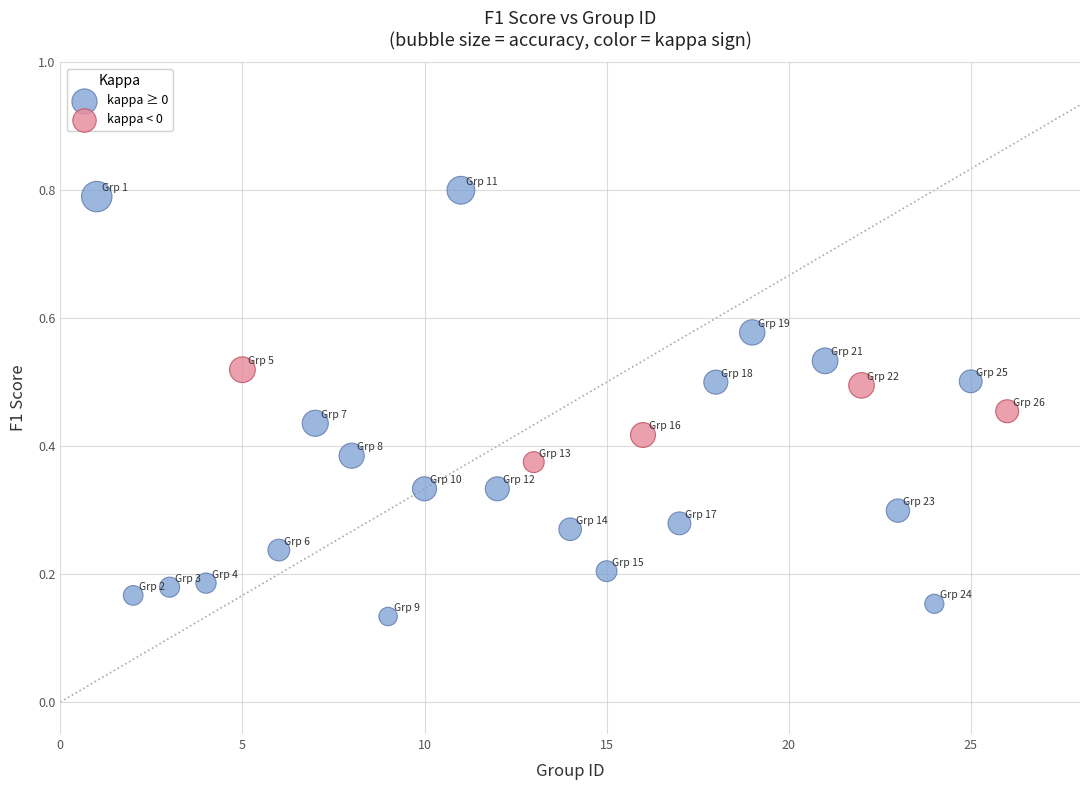

Which series reaches the minimum Y coordinate?

kappa ≥ 0